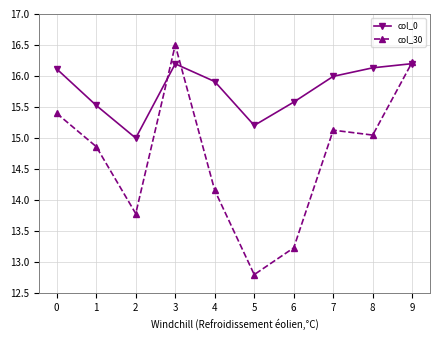

What is the difference between the second highest and minimum values in the col_0 series?

1.2